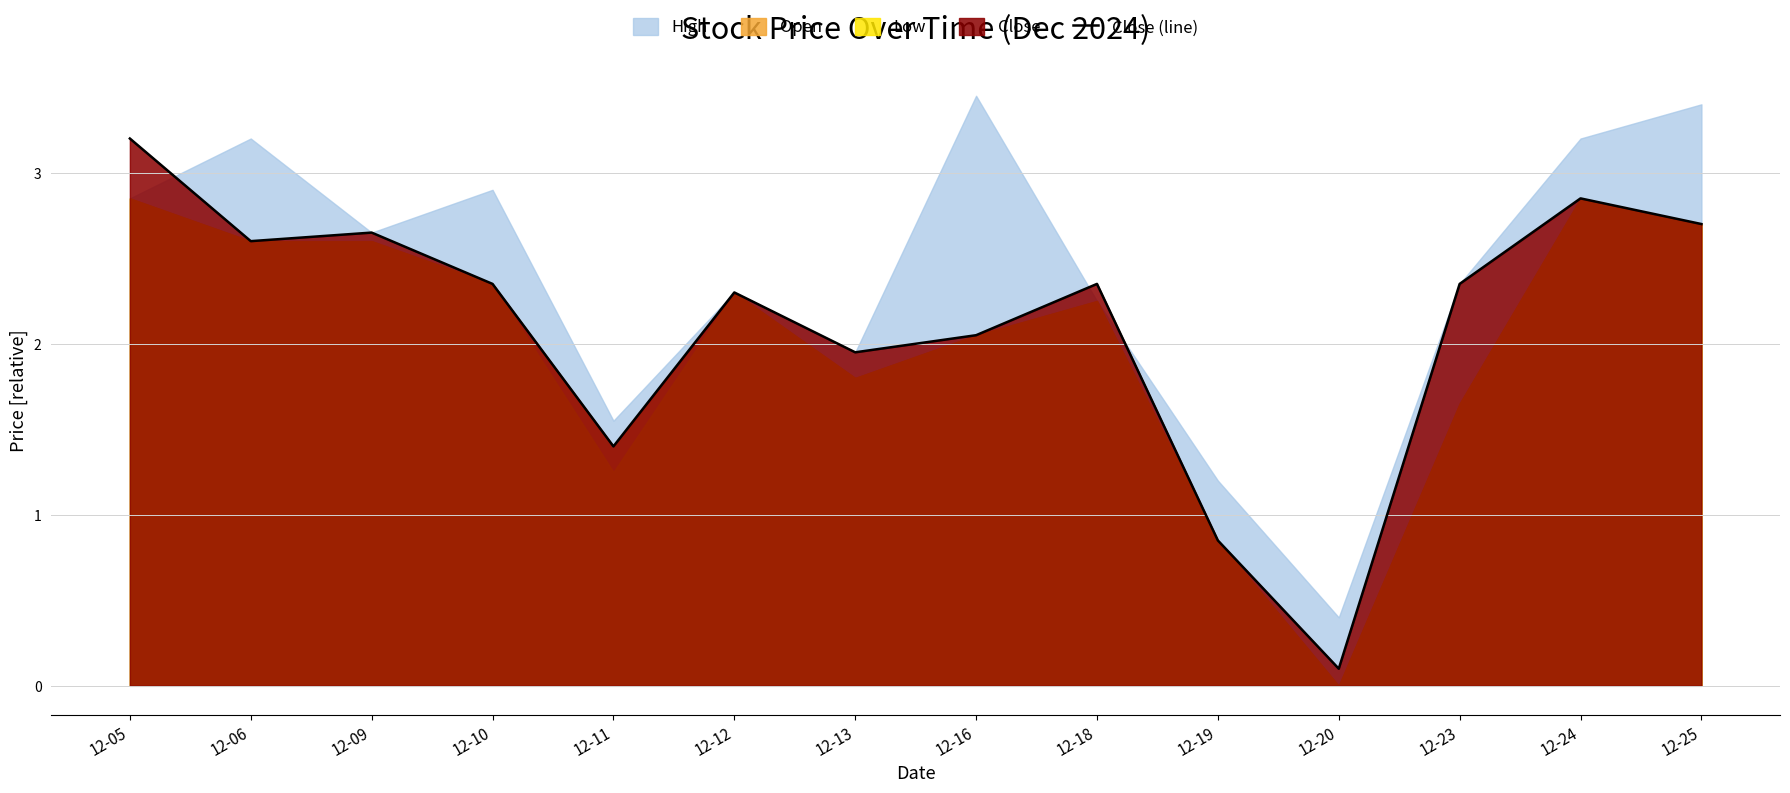

Where is the data nearest to the value 1?

12-19